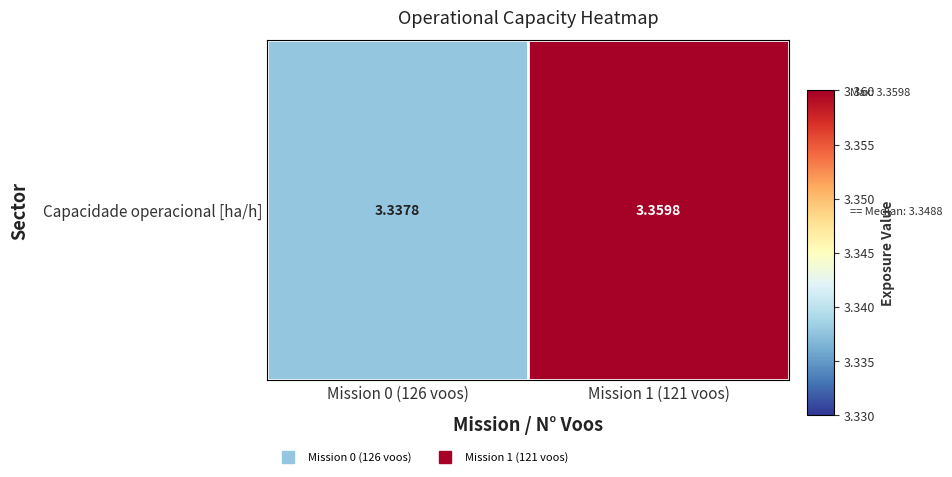

Reading left to right, transcribe all the data shown in this chart.

Mission 0 (126 voos)=3.3	Mission 1 (121 voos)=3.4